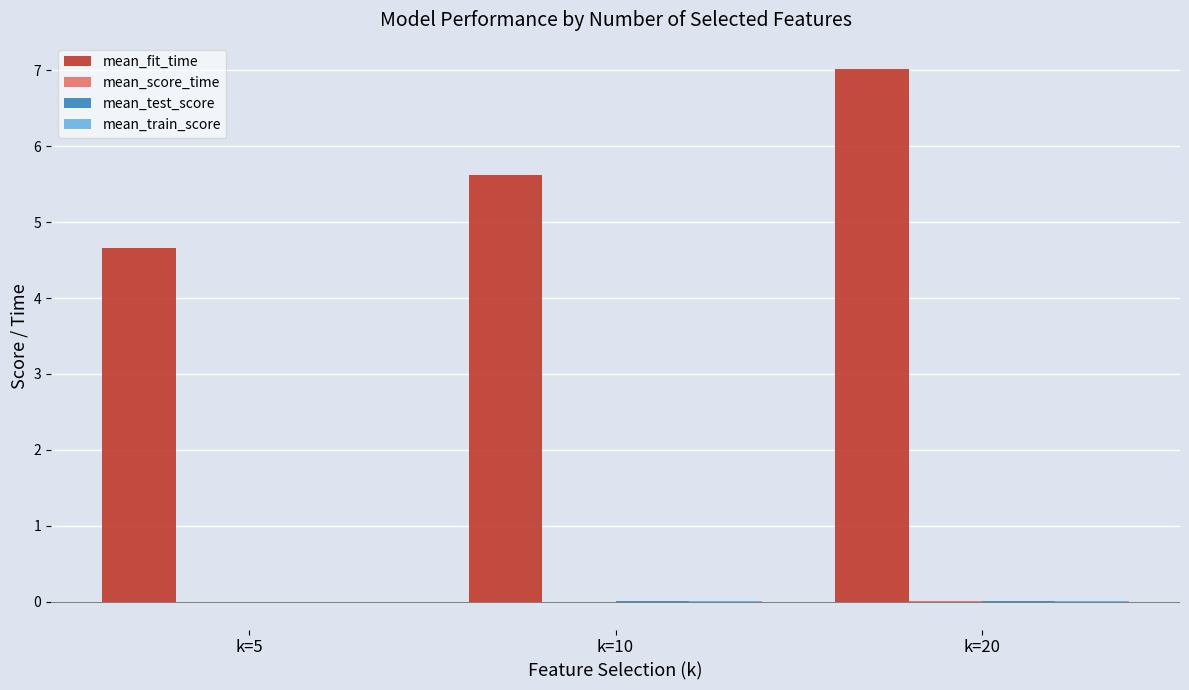

At which category is the sum across all series the highest?

k=20